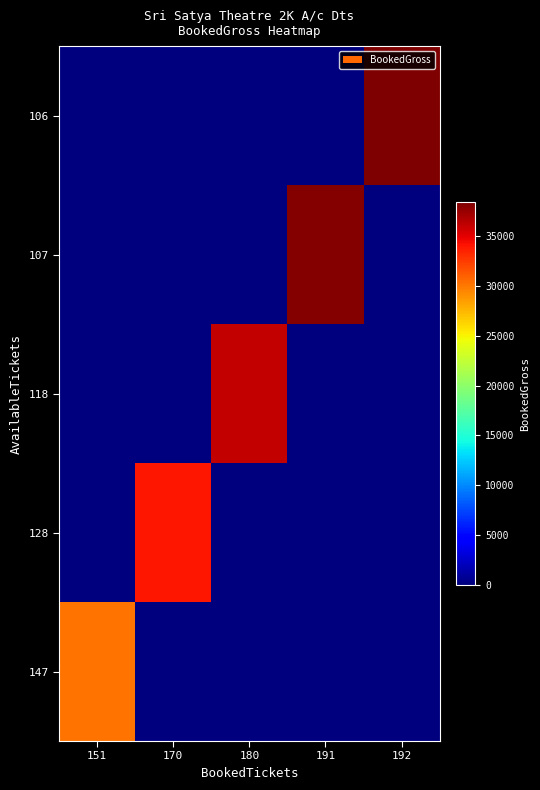

Which has a higher value, 151 or 170?

151